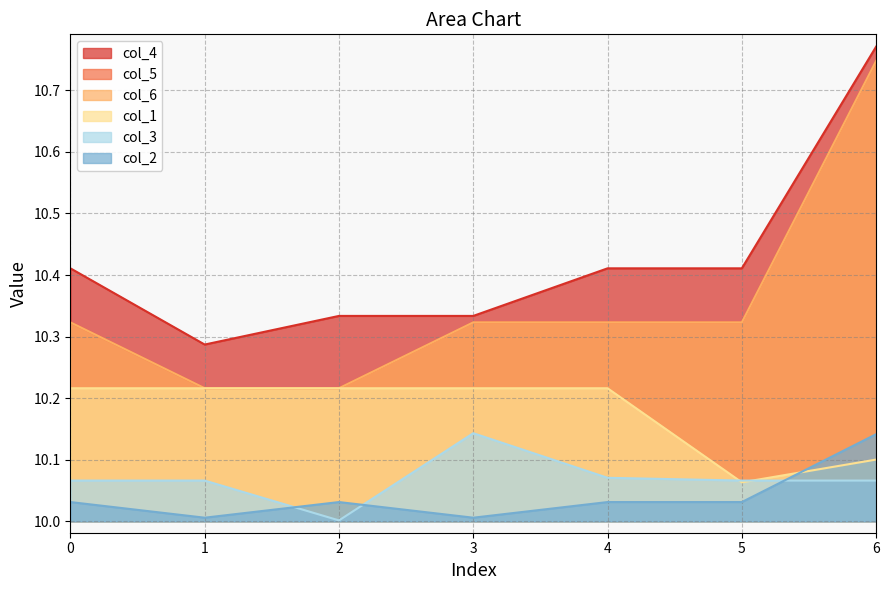

Which series has the widest spread of values?

col_5